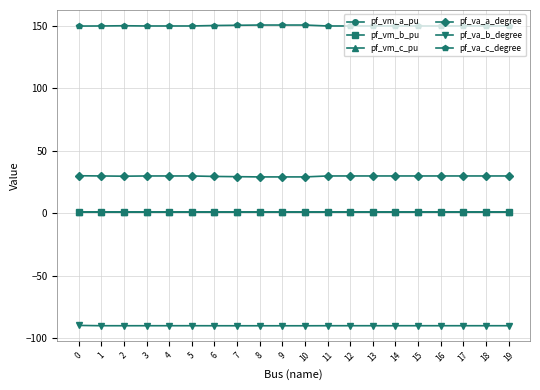

True or false: pf_va_c_degree has more than 0 points higher than both neighbors.

True